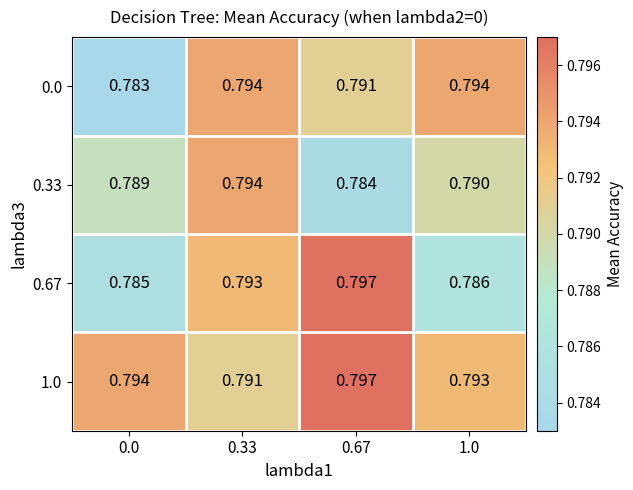

Is the value of 0.67 at 0.33 greater than the value of 0.33 at 1.0?

Yes